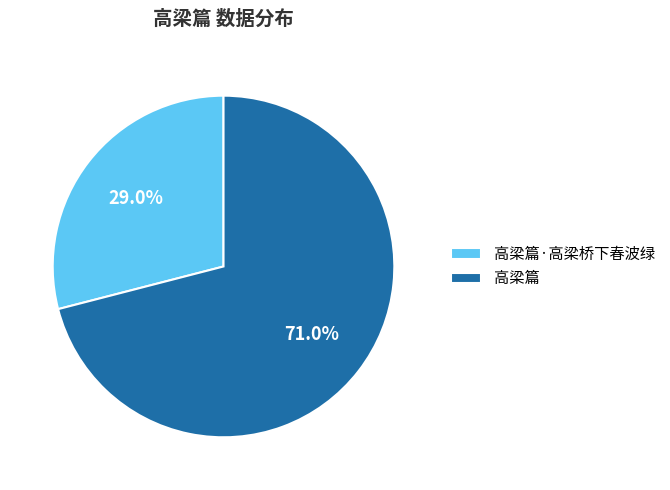

Which category has the smallest portion of the pie?

高梁篇·高梁桥下春波绿